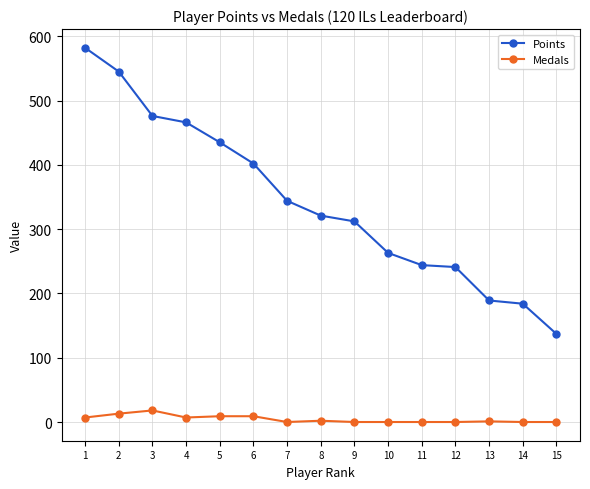

What are all the series names shown in the legend?

Points, Medals